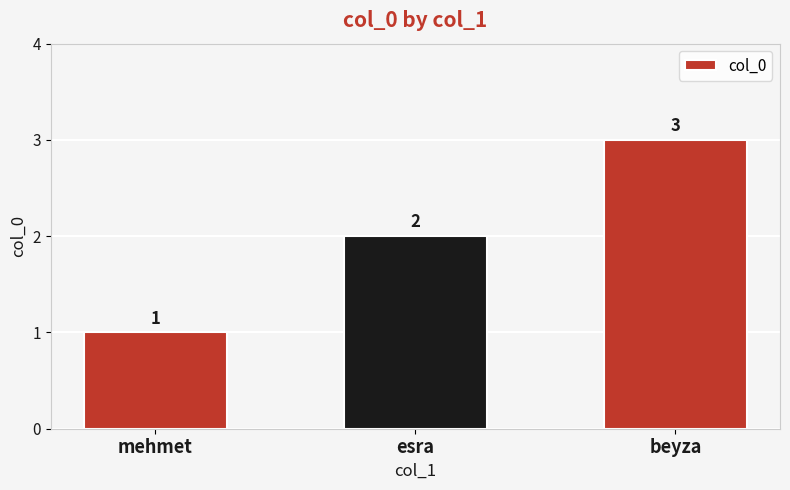

How many values are below 2?

1